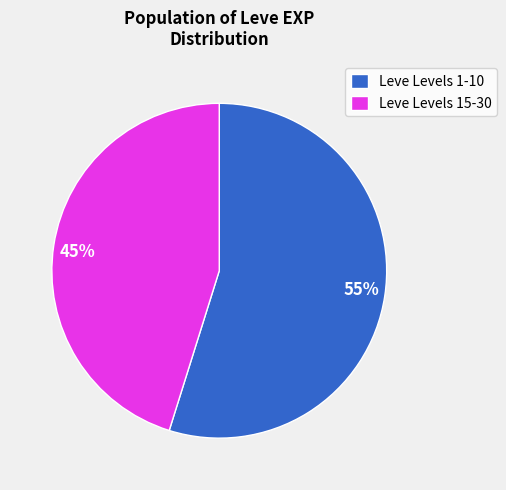

To the nearest percent, what is the average slice percentage?

50%